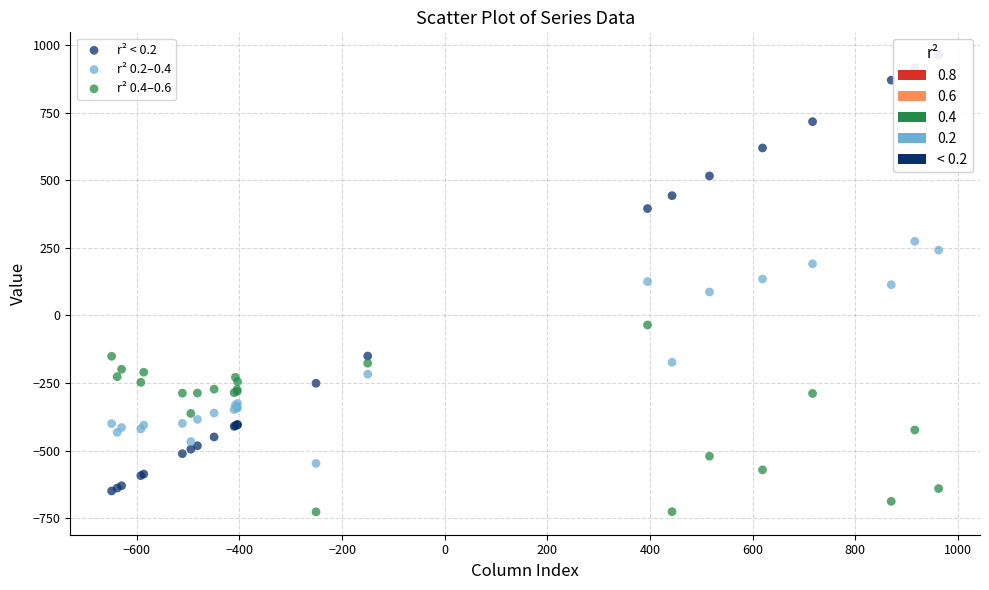

Which series reaches the maximum Y coordinate?

r² < 0.2